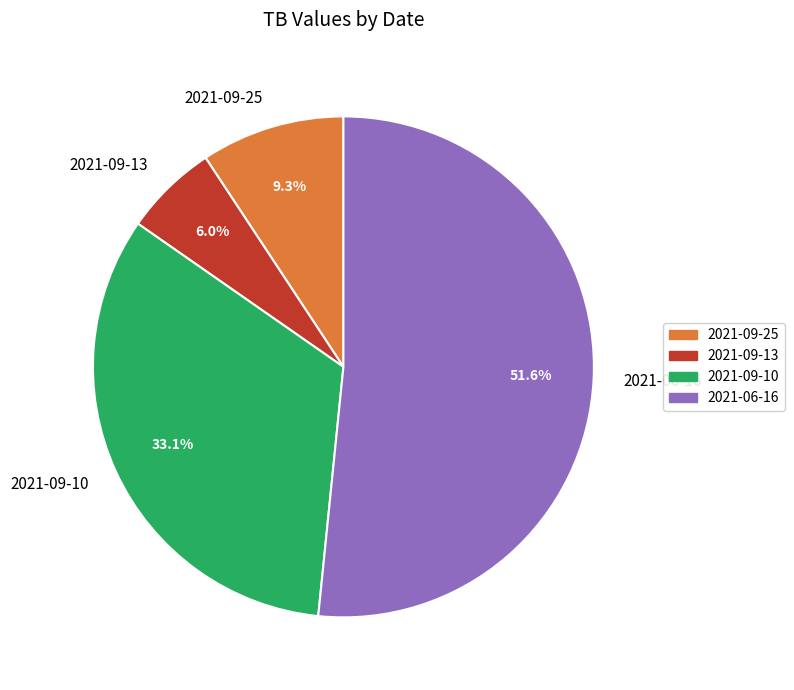

Which slice is the smallest?

2021-09-13